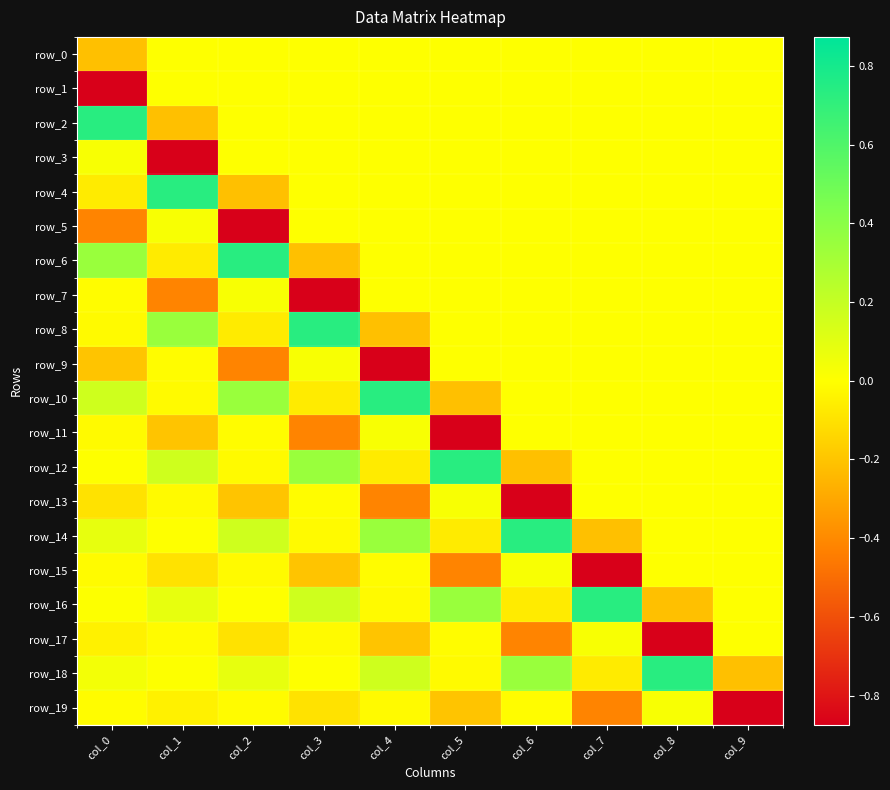

What is the smallest value displayed?

-0.9